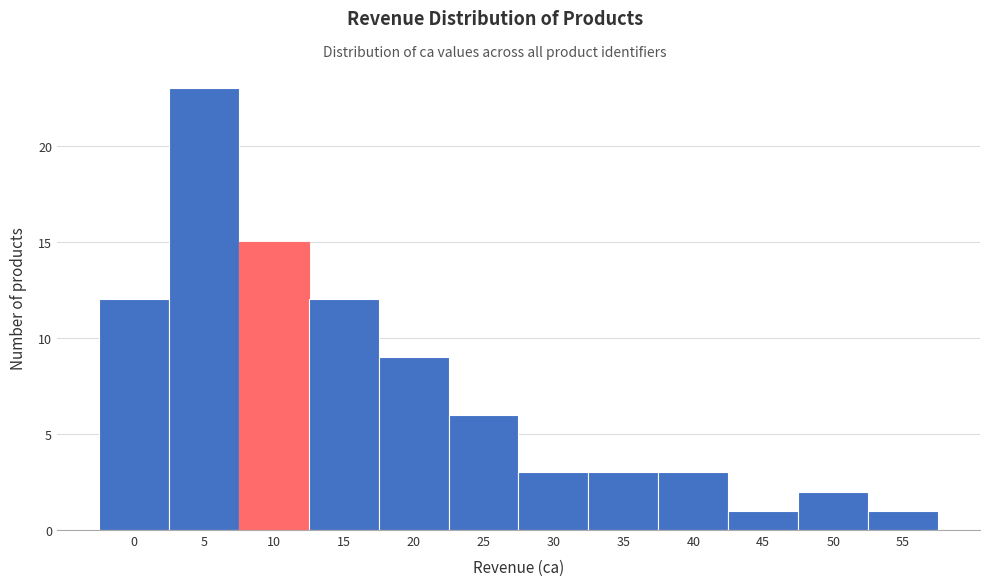

Reading left to right, what are all the values shown in this chart?

12	23	15	12	9	6	3	3	3	1	2	1